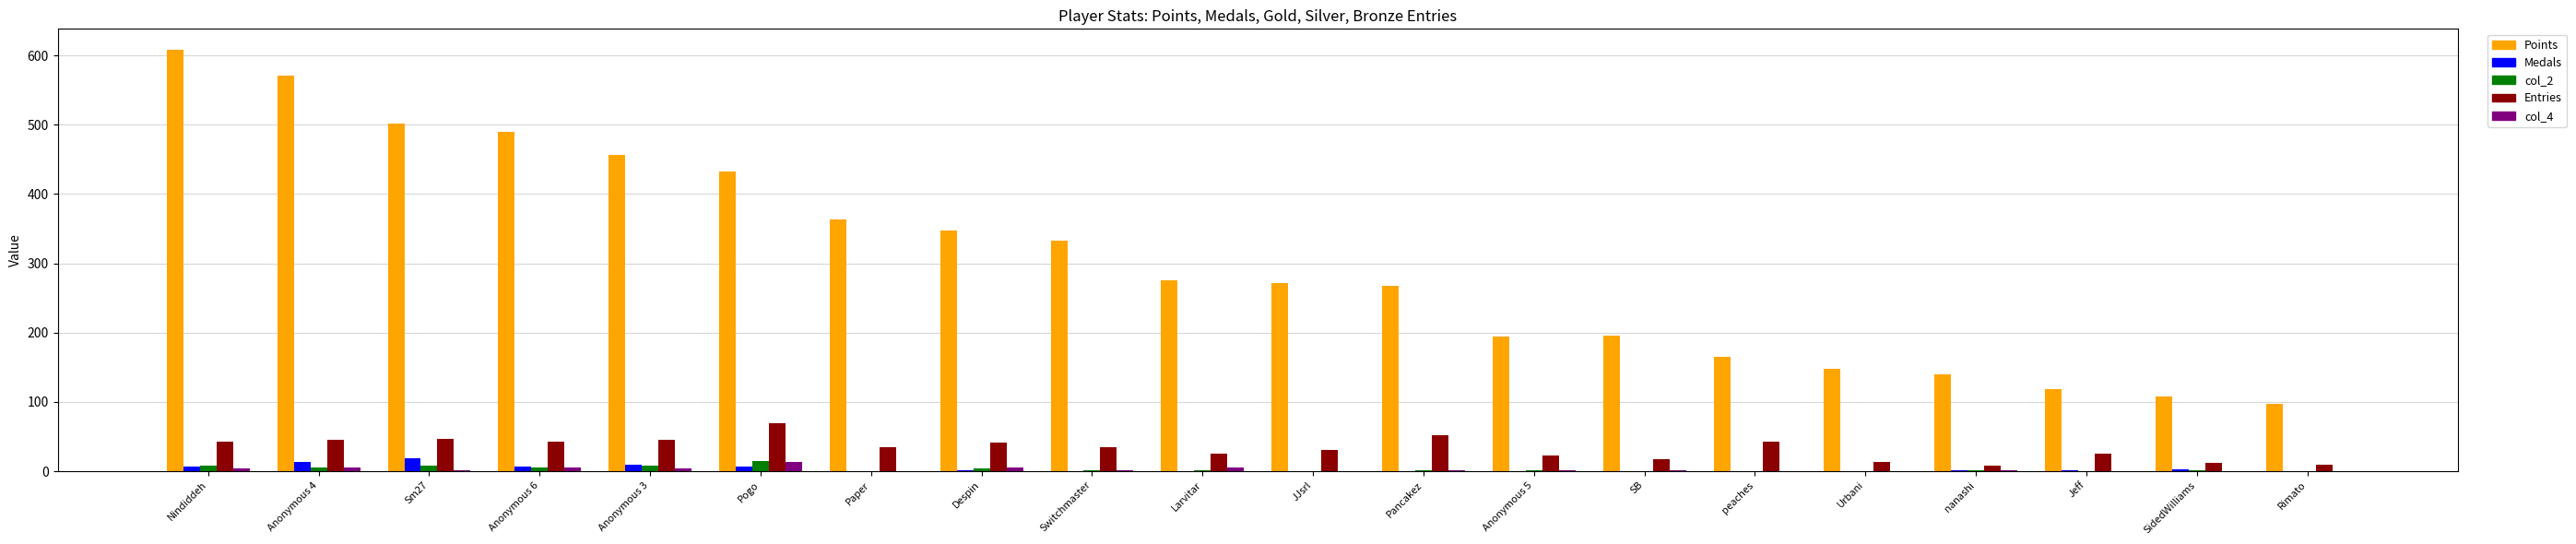

What are all the series names shown in the legend?

Points, Medals, col_2, Entries, col_4